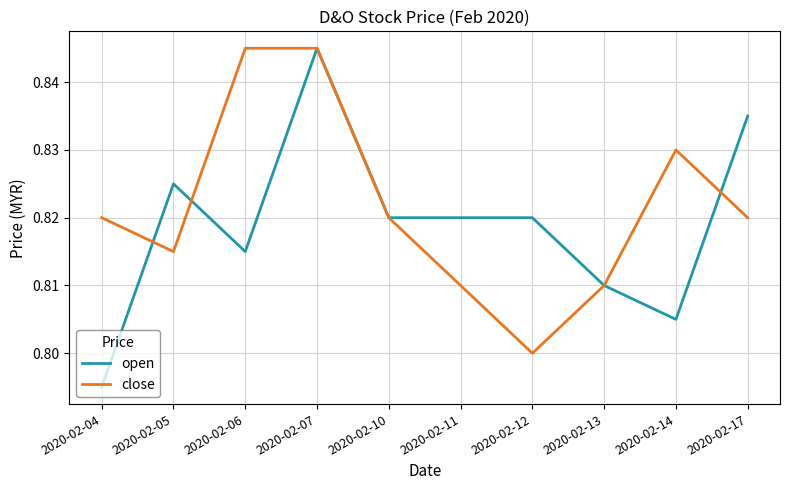

How many lines are shown in the chart?

2